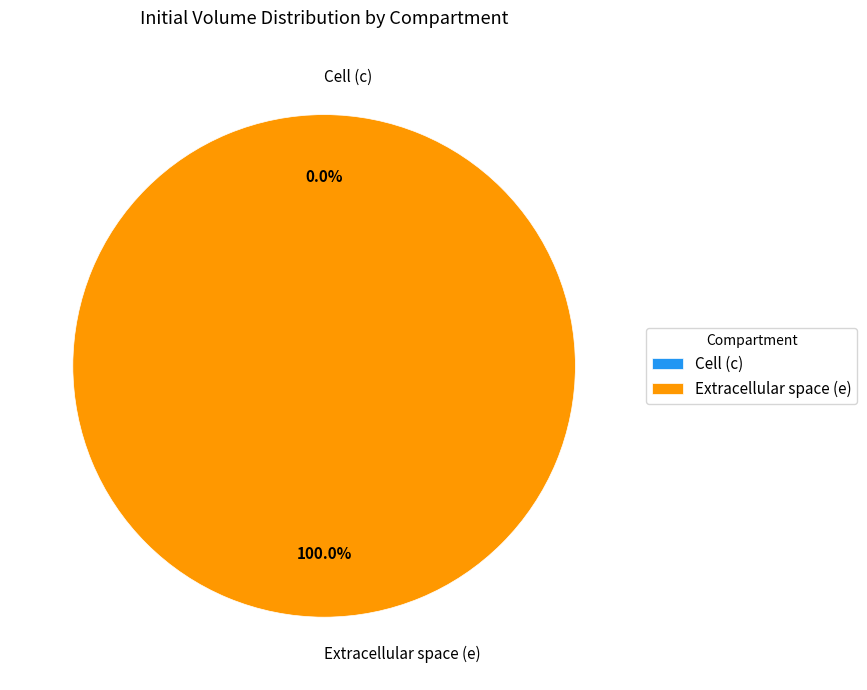

The c slice represents 0% of the pie. True or false?

True